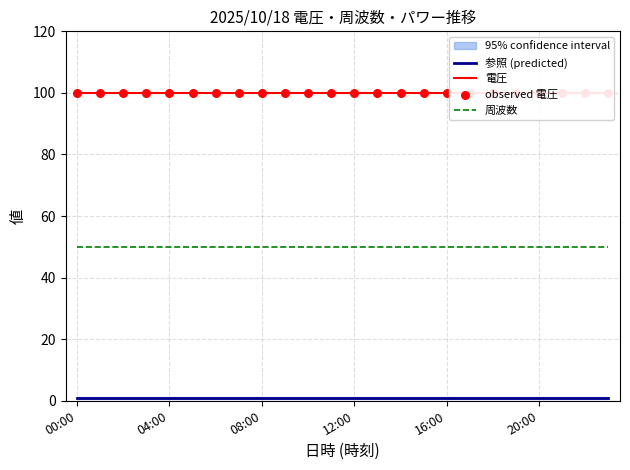

True or false: 周波数 has a value of 50 at 00:00.

True